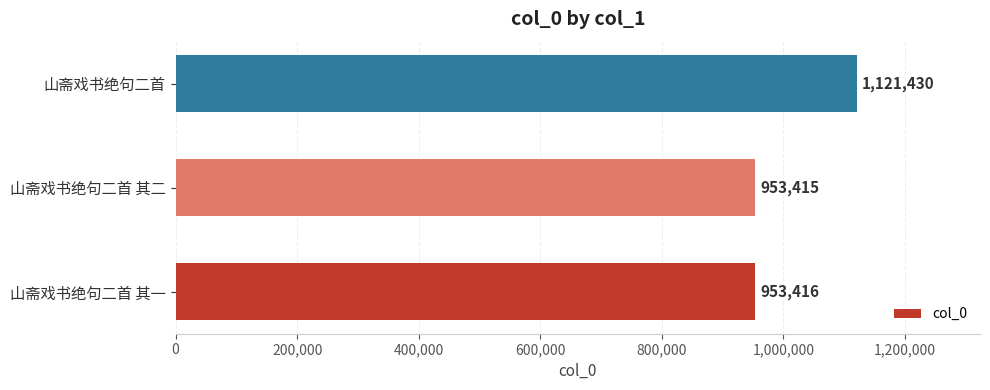

What is the sum of the values at 山斋戏书绝句二首 and 山斋戏书绝句二首 其二?

2074845